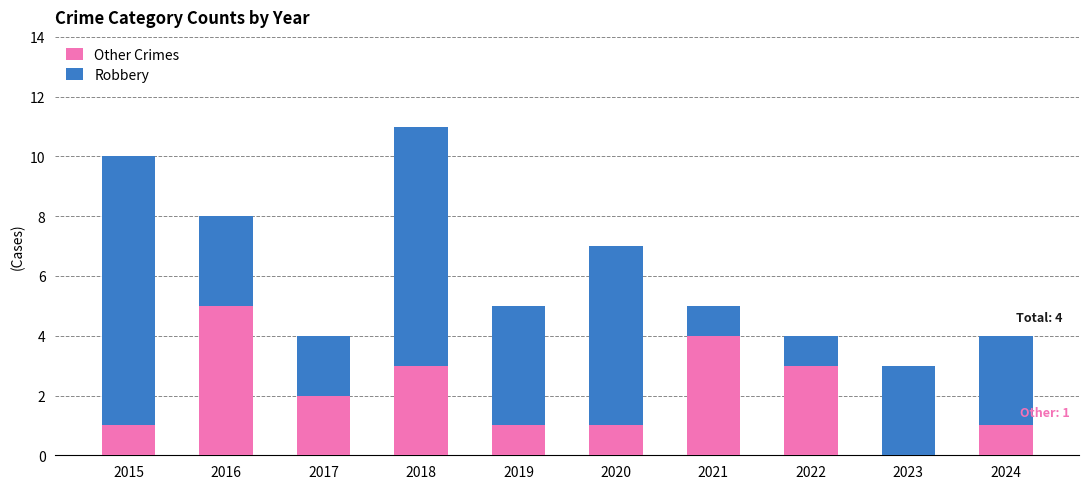

Reading left to right, what are the values for Other Crimes?

2015=1	2016=5	2017=2	2018=3	2019=1	2020=1	2021=4	2022=3	2023=0	2024=1